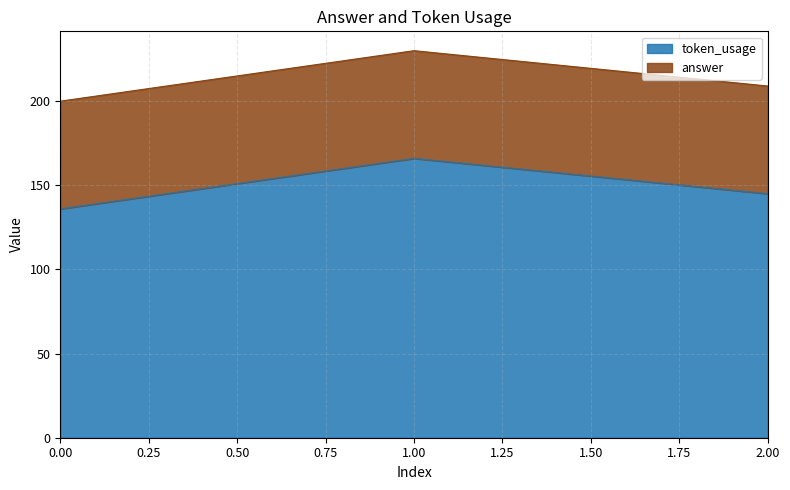

True or false: the data shows 69 at 0.

False